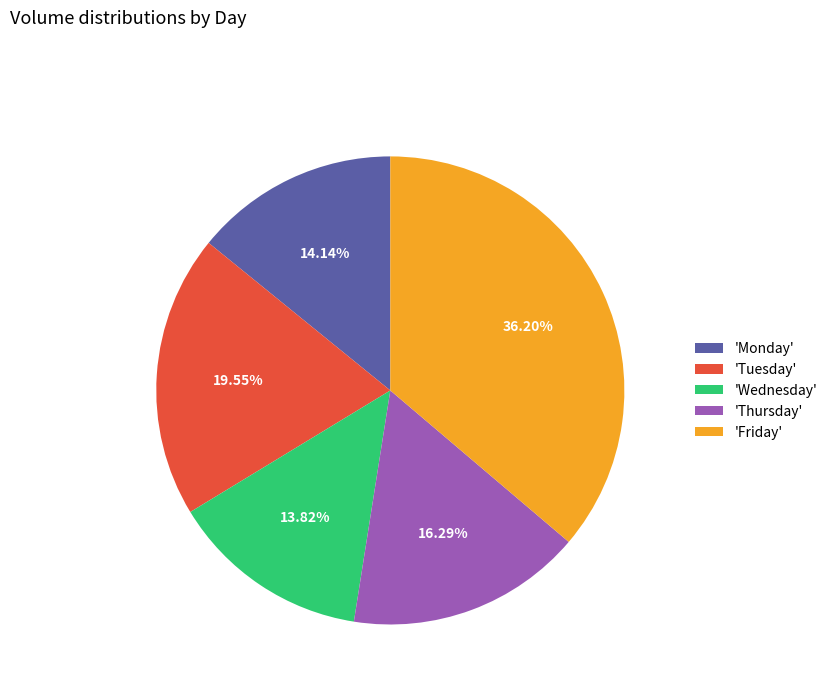

Which slice is the largest?

'Friday'